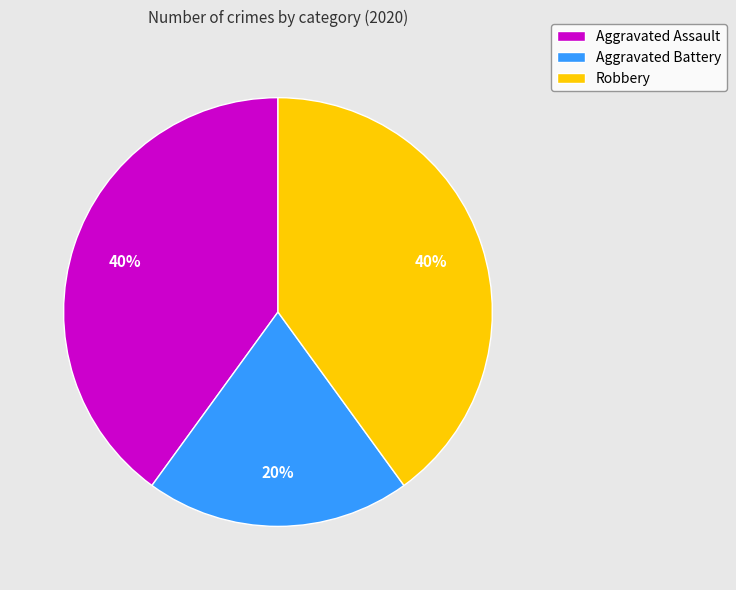

To the nearest percent, what is the average slice percentage?

33%